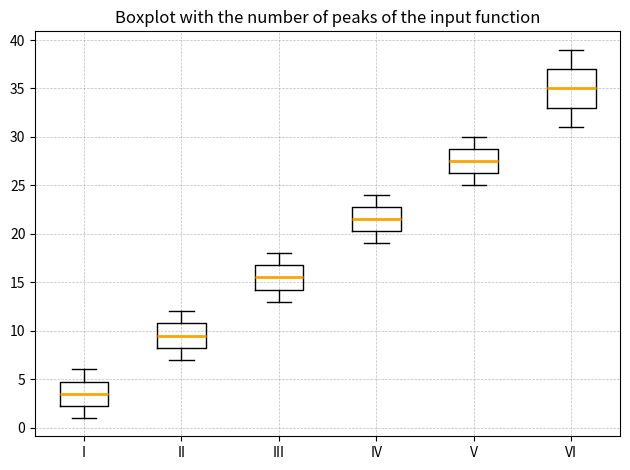

Which box's median line is the highest?

VI